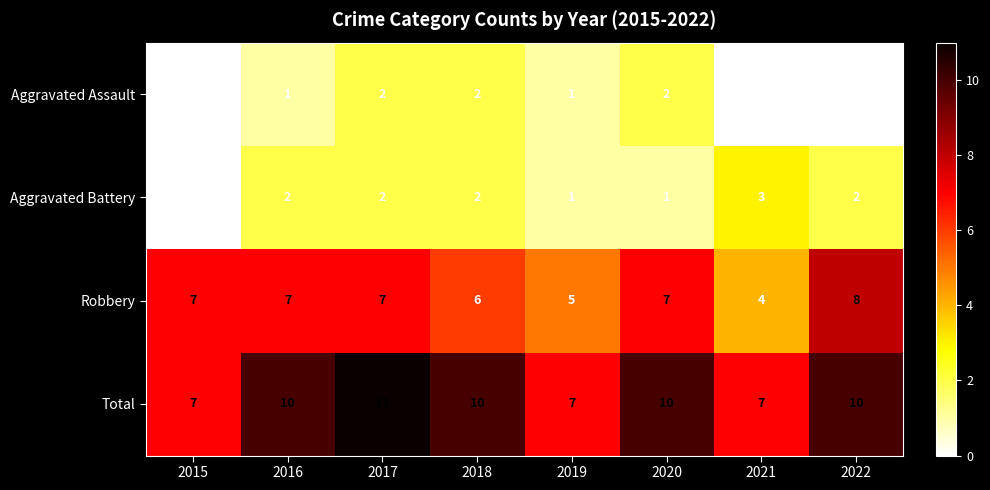

What is the spread (max minus min) of values at 2019?

6